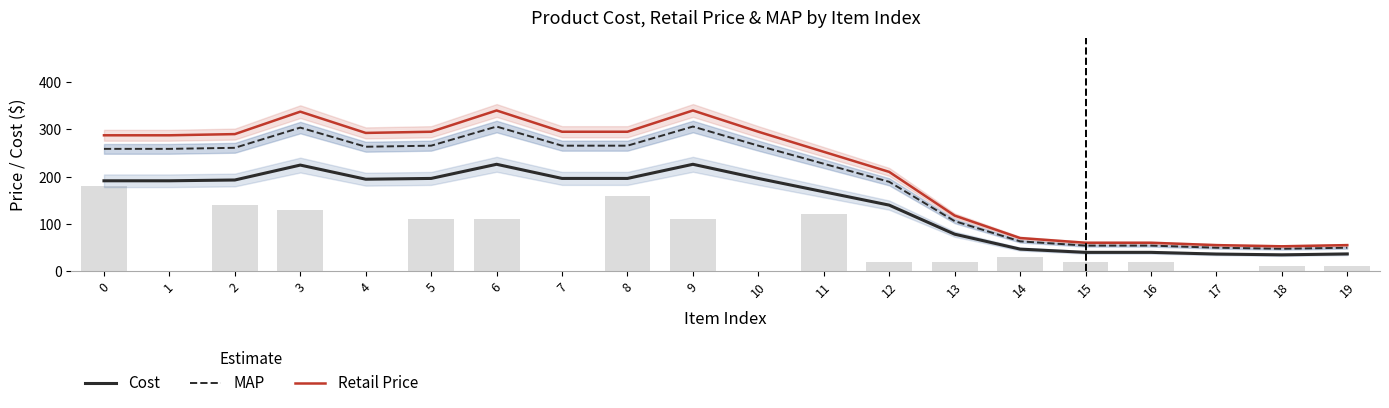

True or false: Retail Price has a value of 287.5 at 0.

True